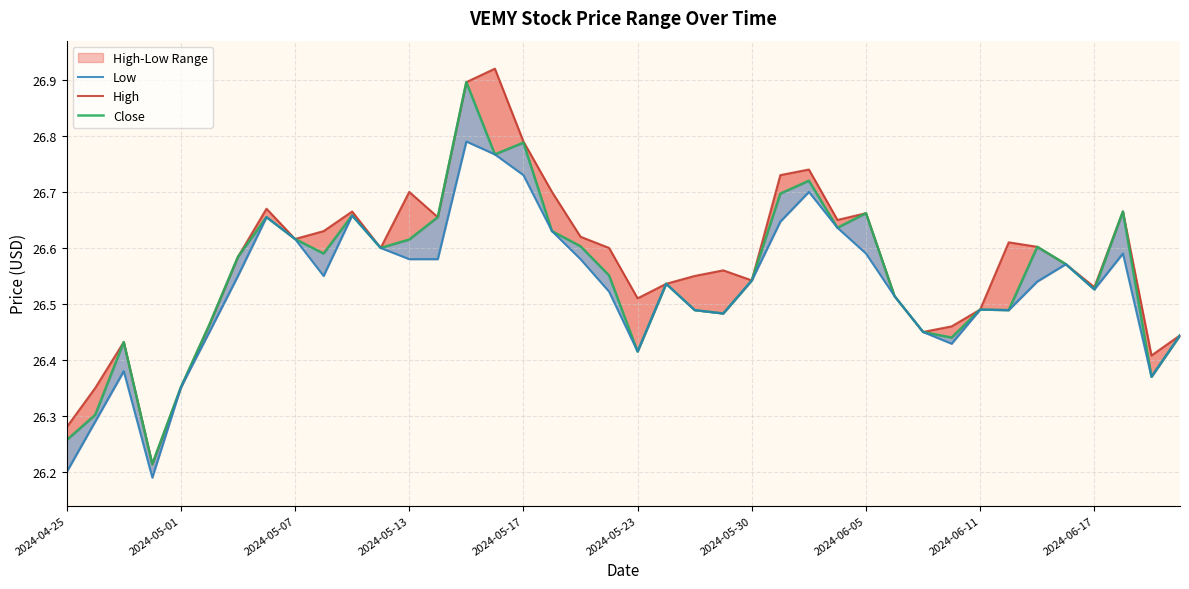

How many lines are shown in the chart?

3